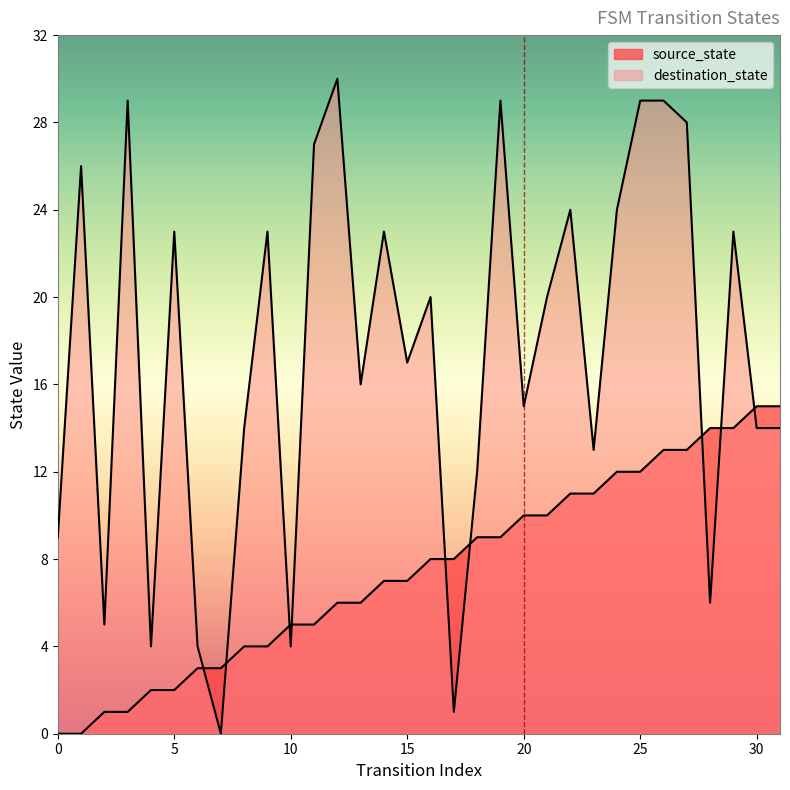

What are all the series names shown in the legend?

source_state, destination_state